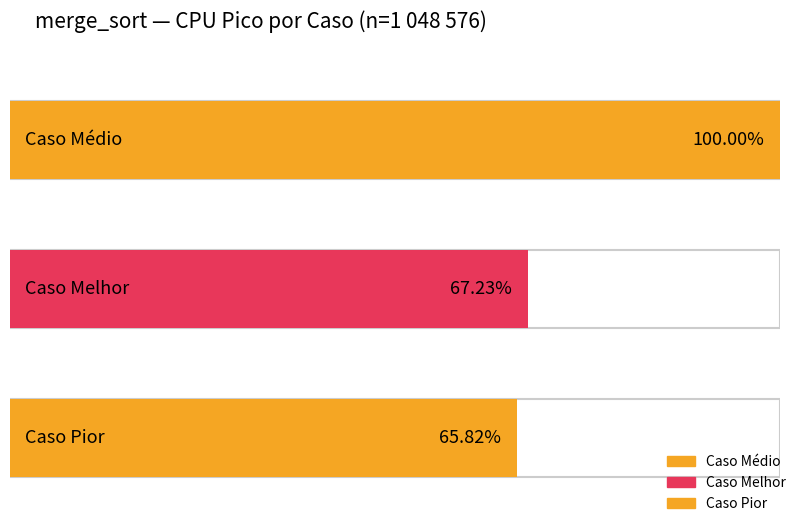

List the series in order of their peak value, highest first.

medio, melhor, pior